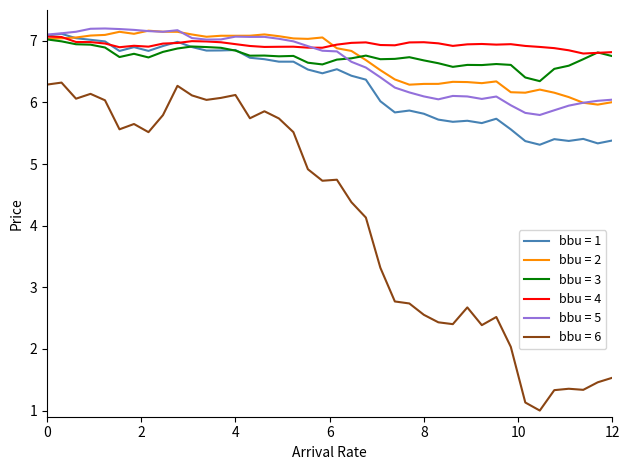

Which series has the largest range (max minus min)?

bbu = 6